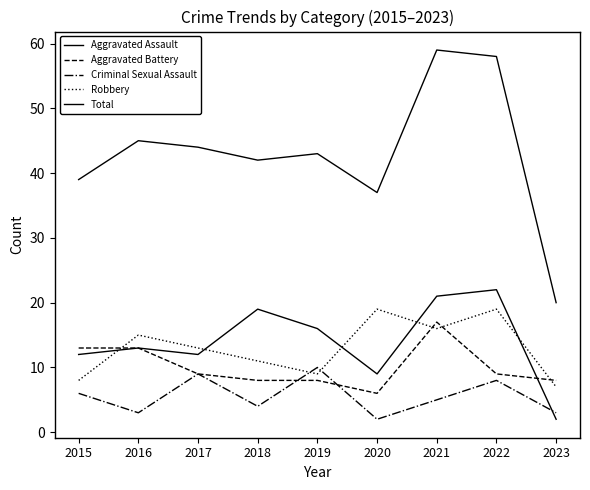

List the series in order of their peak value, lowest first.

Criminal Sexual Assault, Aggravated Battery, Robbery, Aggravated Assault, Total